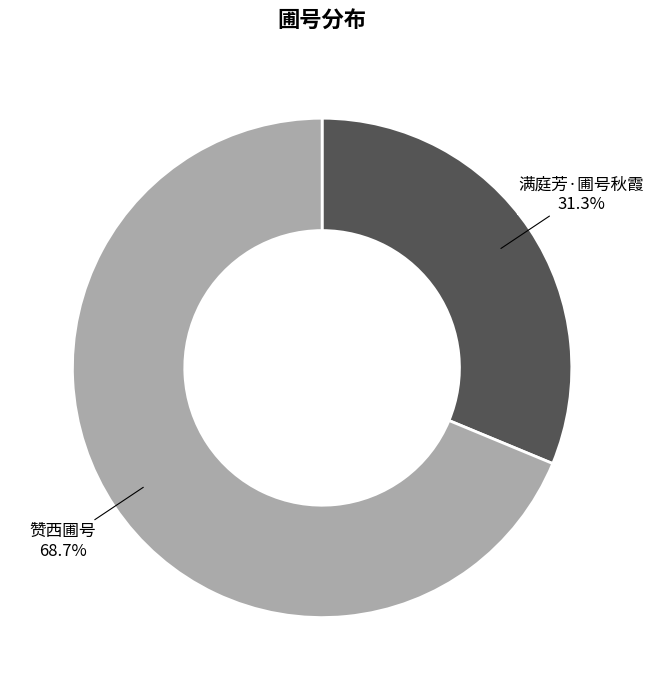

Which category has the biggest portion of the pie?

赞西圃号